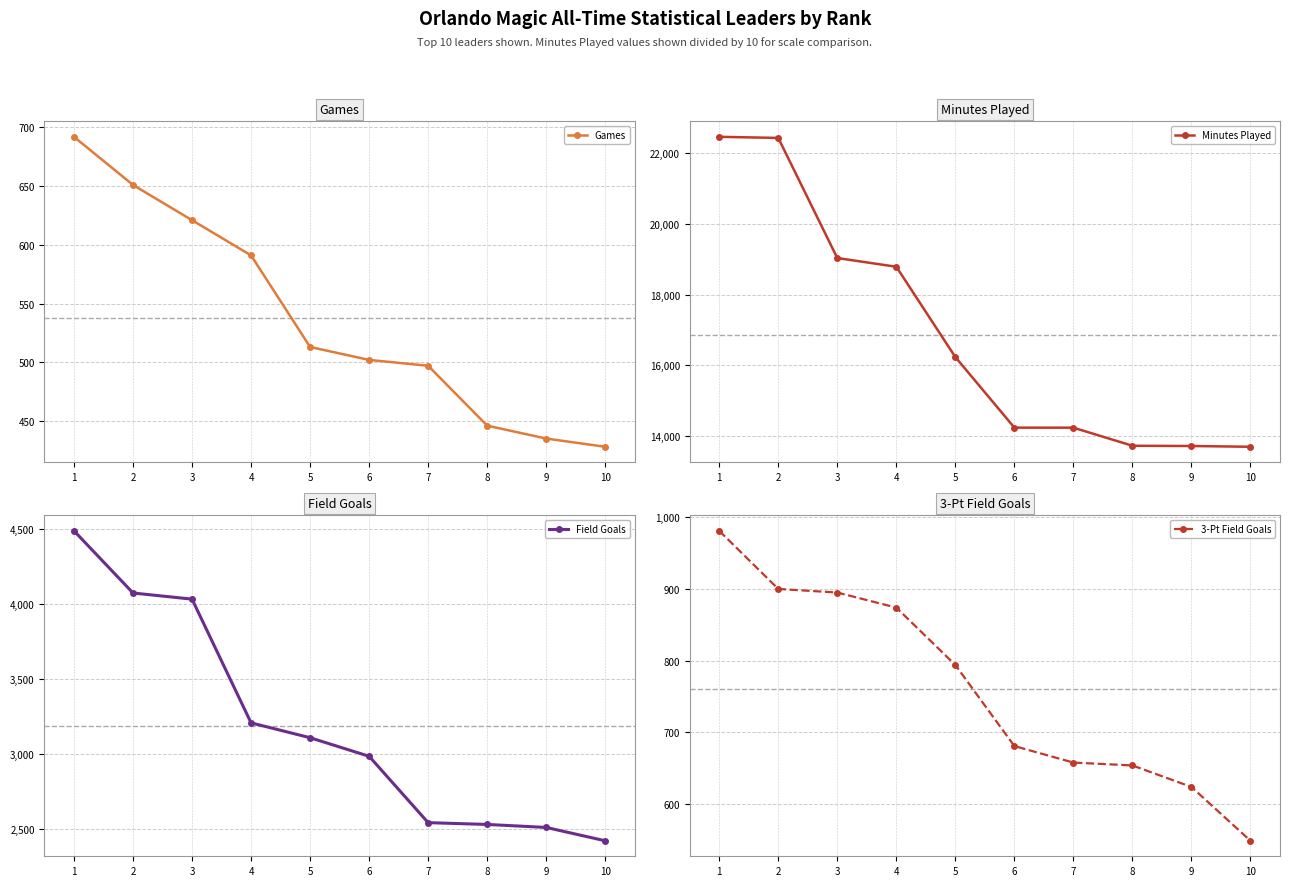

What is the sum of all Field Goals values?

31904